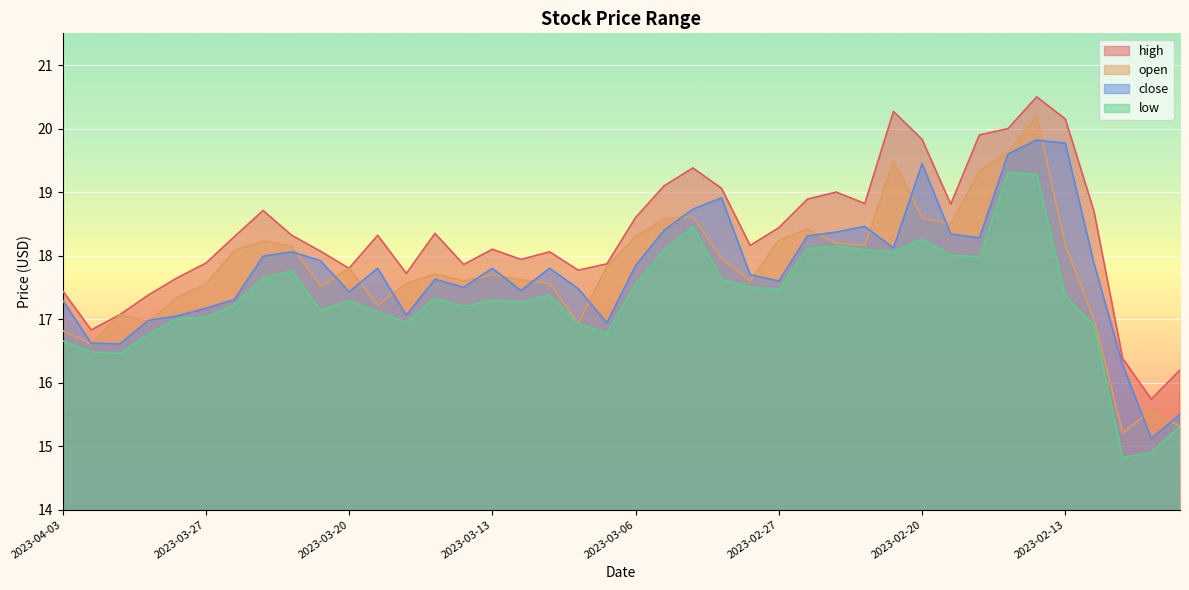

True or false: open and high intersect in this chart.

False